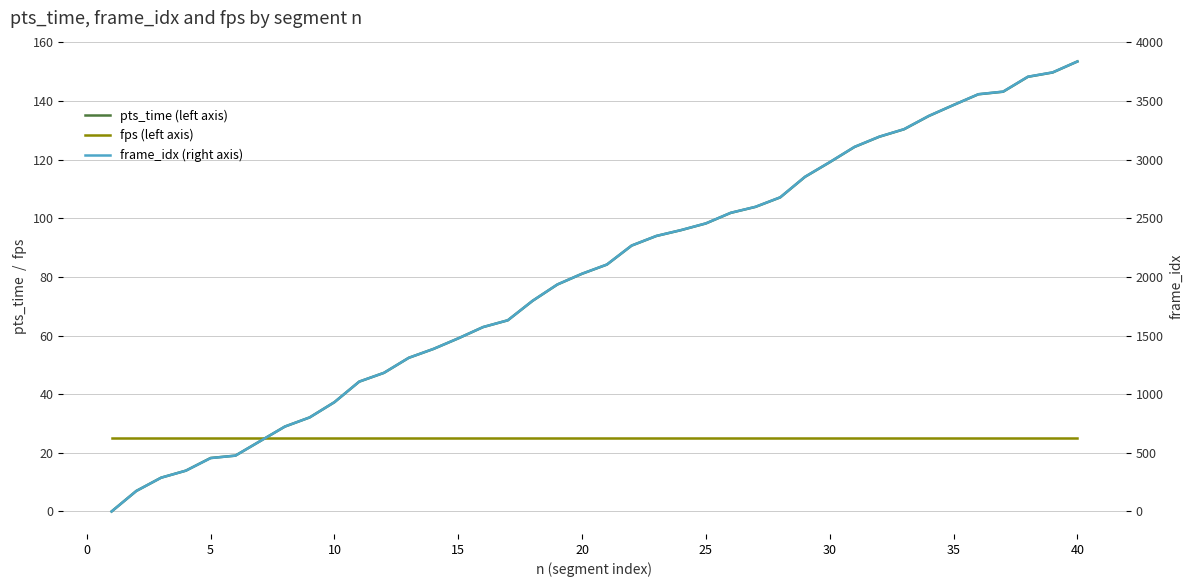

Reading left to right, list all the values displayed in this chart.

pts_time (left axis): 0.0	7.0	11.5	13.9	18.2	19.0	24.0	29.0	32.1	37.3	44.3	47.3	52.4	55.4	59.0	62.9	65.2	71.8	77.4	81.1	84.2	90.7	94.0	96.0	98.2	101.8	103.9	107.1	114.1	119.1	124.3	127.8	130.4	134.9	138.6	142.3	143.2	148.2	149.7	153.5
fps (left axis): 25.0	25.0	25.0	25.0	25.0	25.0	25.0	25.0	25.0	25.0	25.0	25.0	25.0	25.0	25.0	25.0	25.0	25.0	25.0	25.0	25.0	25.0	25.0	25.0	25.0	25.0	25.0	25.0	25.0	25.0	25.0	25.0	25.0	25.0	25.0	25.0	25.0	25.0	25.0	25.0
frame_idx (right axis): 0.0	175.0	288.0	348.0	455.0	476.0	600.0	724.0	802.0	932.0	1107.0	1182.0	1310.0	1386.0	1476.0	1572.0	1630.0	1796.0	1935.0	2027.0	2105.0	2267.0	2349.0	2399.0	2456.0	2546.0	2597.0	2678.0	2853.0	2978.0	3108.0	3195.0	3259.0	3372.0	3465.0	3557.0	3579.0	3706.0	3743.0	3836.0